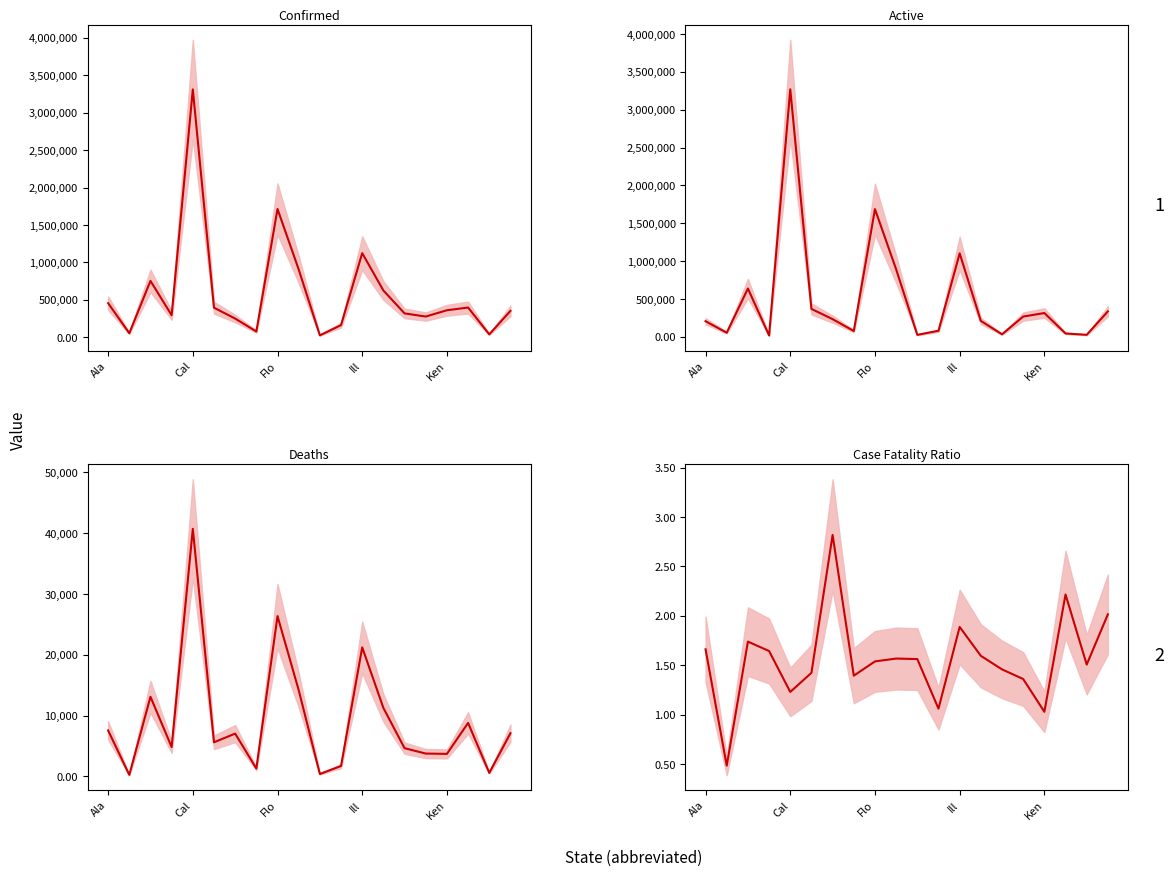

True or false: Case_Fatality_Ratio and Confirmed cross at least once.

False